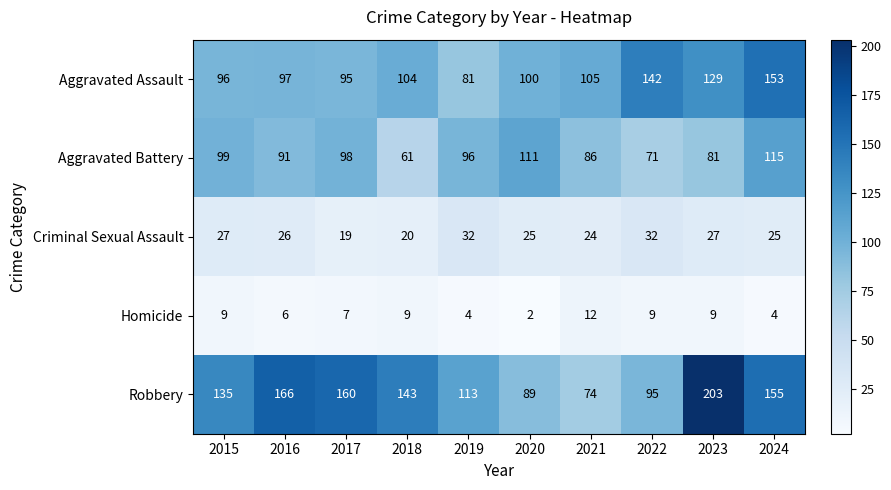

Rank the series by their maximum value, from highest to lowest.

Robbery, Aggravated Assault, Aggravated Battery, Criminal Sexual Assault, Homicide